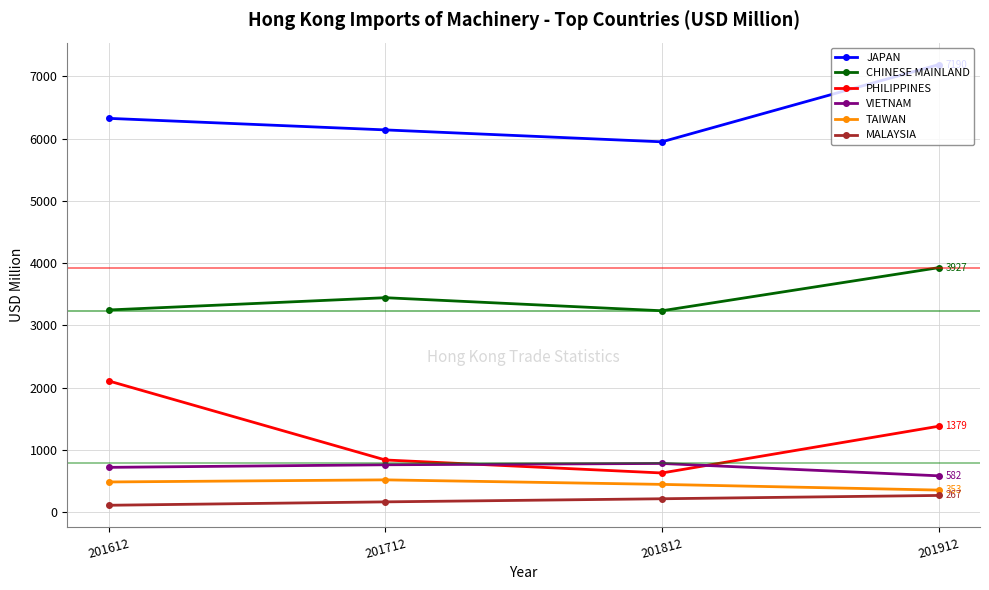

Rank the categories by JAPAN value from highest to lowest.

201912, 201612, 201712, 201812